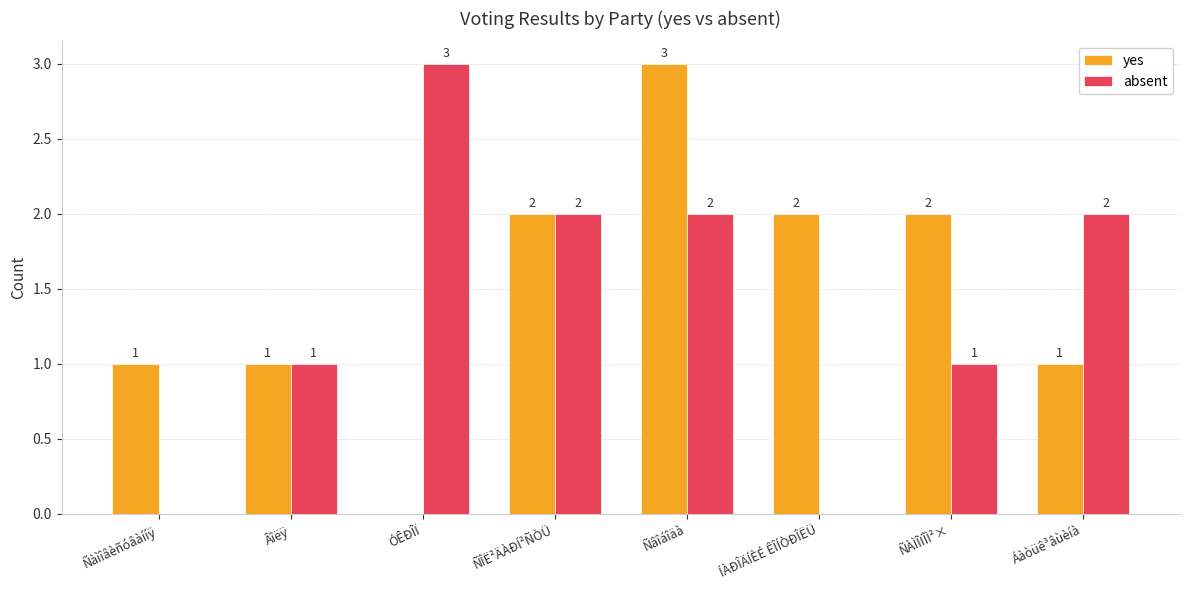

At which label does absent first exceed 2?

ÓÊÐÎÏ